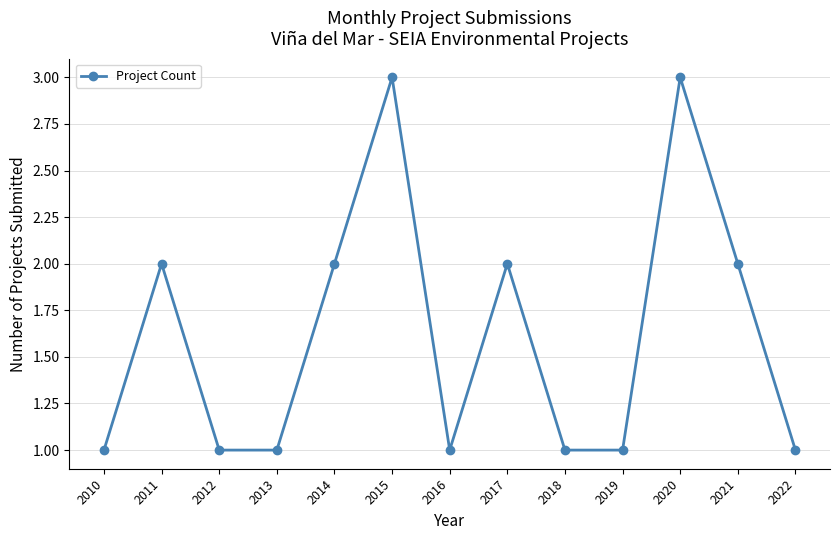

What is the change in value from 2020 to 2022?

-2